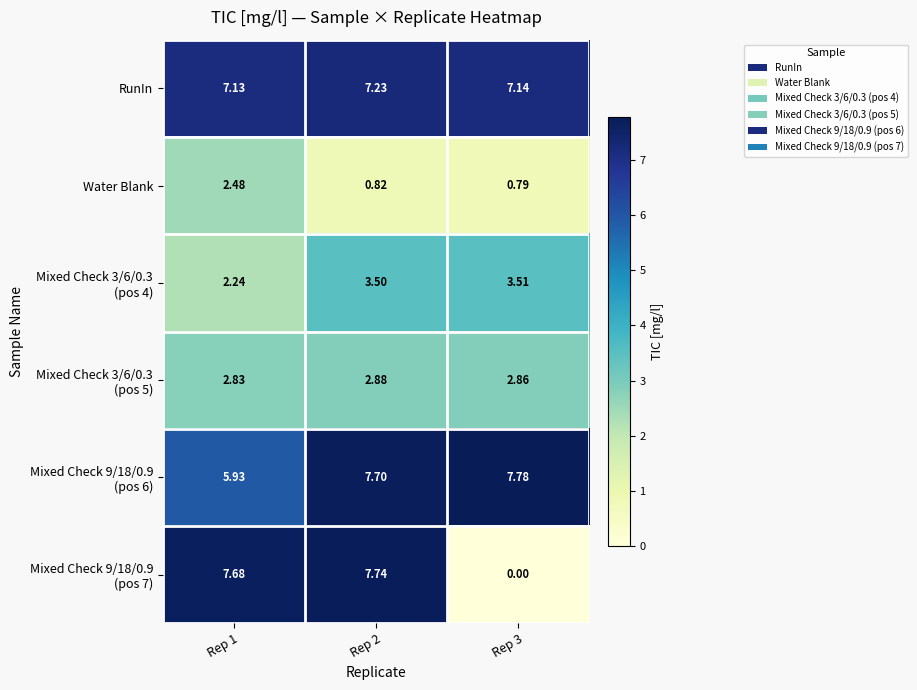

Which series has the largest total across all categories?

RunIn